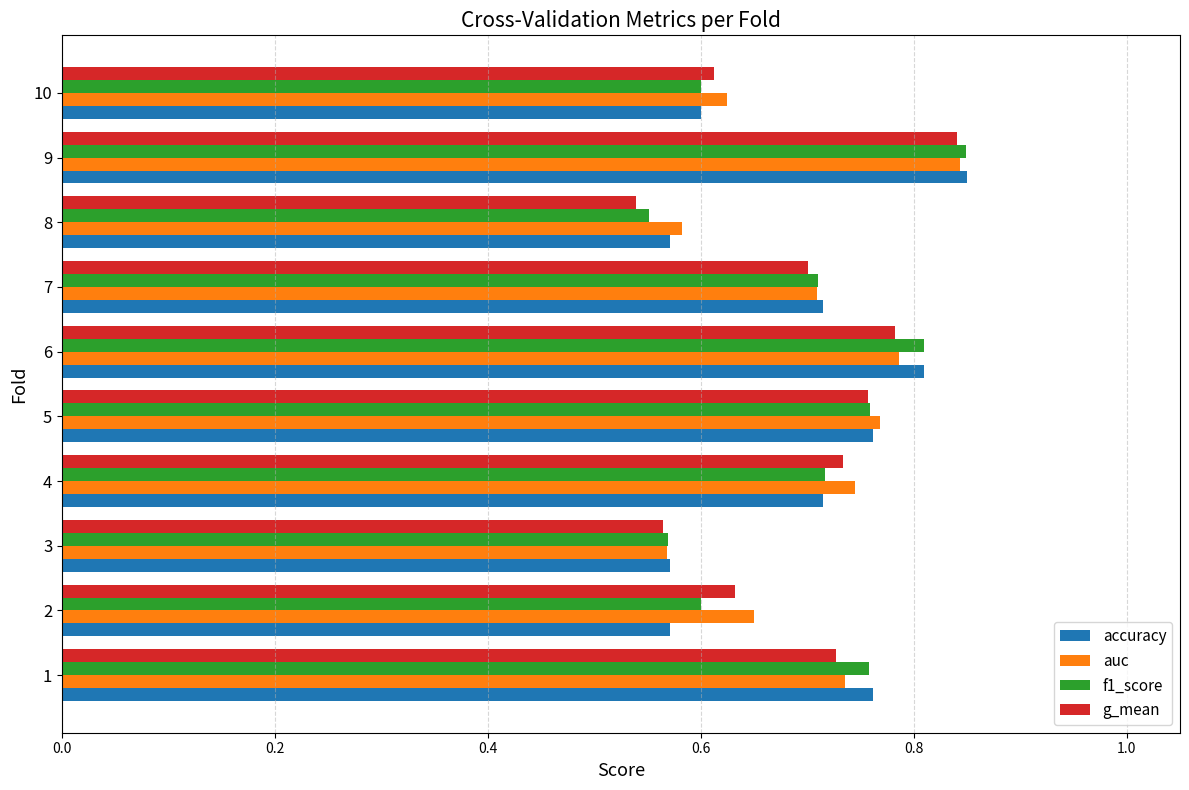

The accuracy series shows 0.5 at 5. True or false?

False